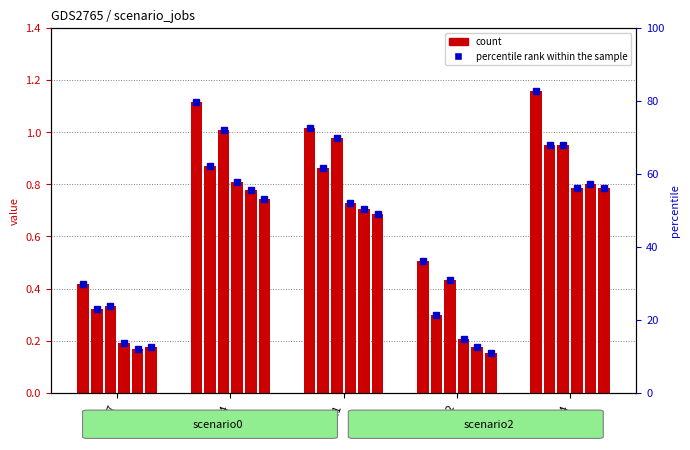

What is the value of the job534_scenario2_1079 bar at the 4th from the left?

0.5